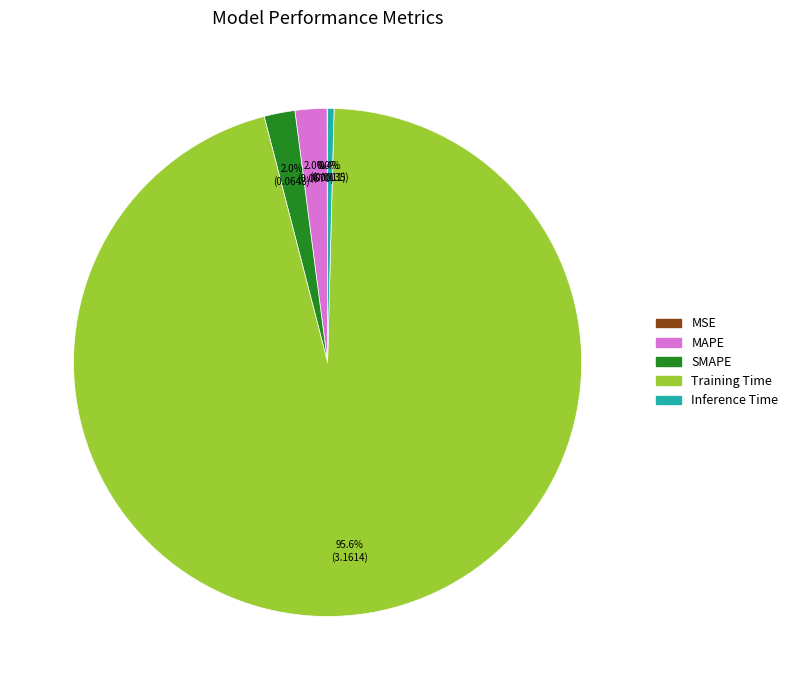

Which category has the biggest portion of the pie?

Training Time